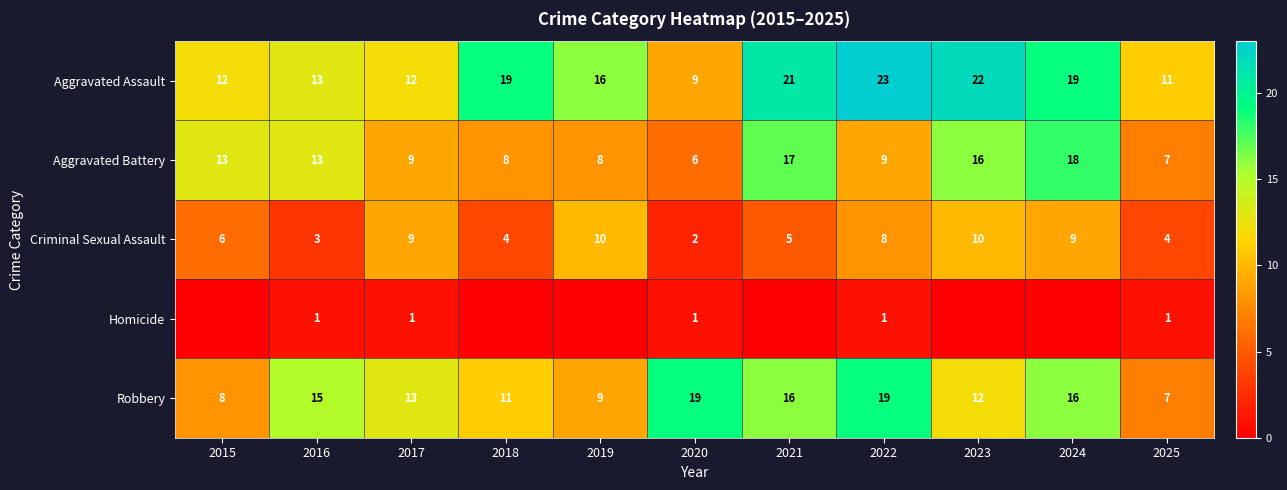

What is the difference between the highest and lowest values at 2021?

21